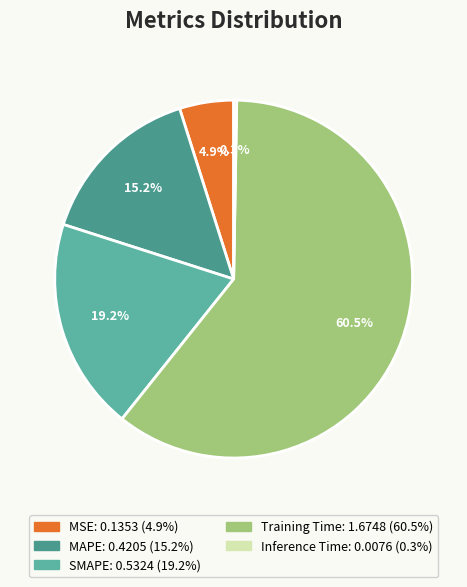

Combined, what portion of the pie is MSE and Training Time?

65.3%